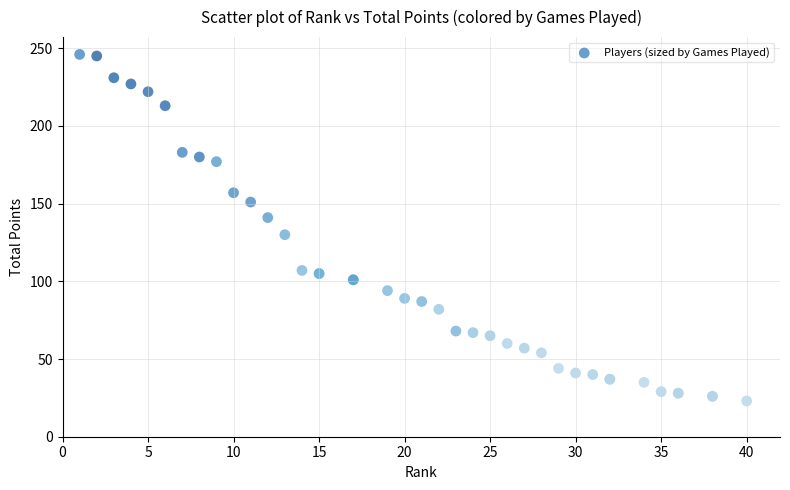

What Y value in the scatter plot is closest to 134?

130